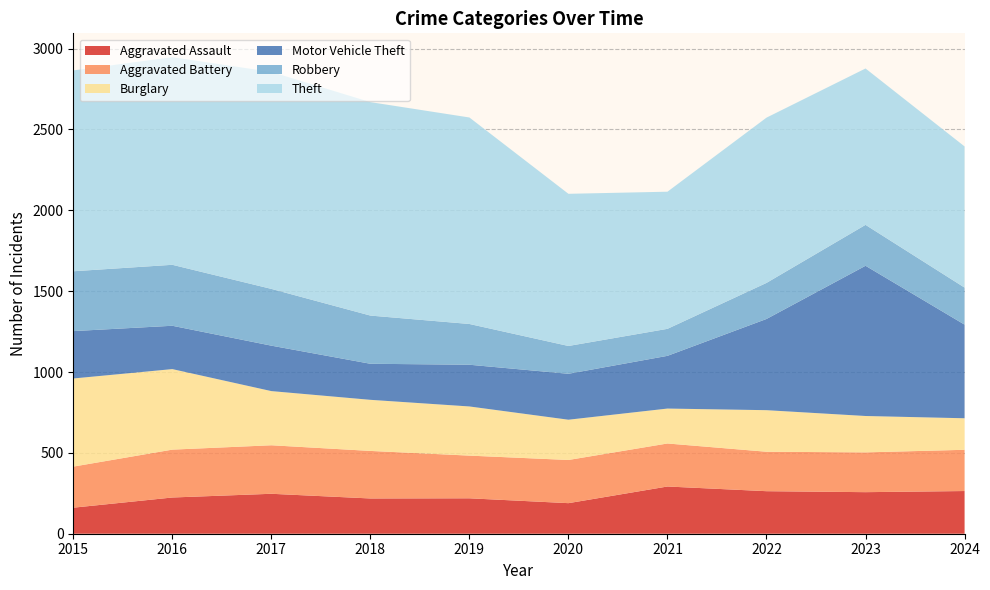

Reading left to right, extract all data points from this chart.

Aggravated Assault: 2015=161	2016=224	2017=247	2018=218	2019=219	2020=189	2021=292	2022=263	2023=257	2024=264
Aggravated Battery: 2015=254	2016=296	2017=300	2018=294	2019=264	2020=267	2021=266	2022=244	2023=246	2024=255
Burglary: 2015=545	2016=498	2017=335	2018=316	2019=304	2020=249	2021=216	2022=257	2023=225	2024=195
Motor Vehicle Theft: 2015=293	2016=268	2017=281	2018=223	2019=258	2020=284	2021=326	2022=564	2023=929	2024=579
Robbery: 2015=370	2016=377	2017=351	2018=298	2019=252	2020=172	2021=167	2022=223	2023=253	2024=229
Theft: 2015=1242	2016=1284	2017=1342	2018=1320	2019=1277	2020=941	2021=848	2022=1022	2023=967	2024=873